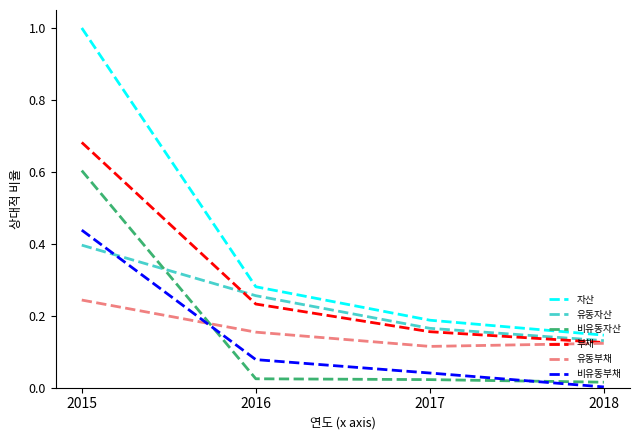

Which series has the widest spread of values?

자산